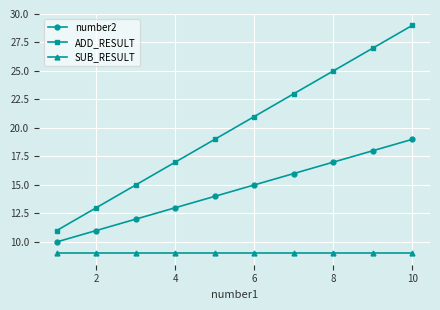

Reading left to right, list all the values displayed in this chart.

number2: 10	11	12	13	14	15	16	17	18	19
ADD_RESULT: 11	13	15	17	19	21	23	25	27	29
SUB_RESULT: 9	9	9	9	9	9	9	9	9	9